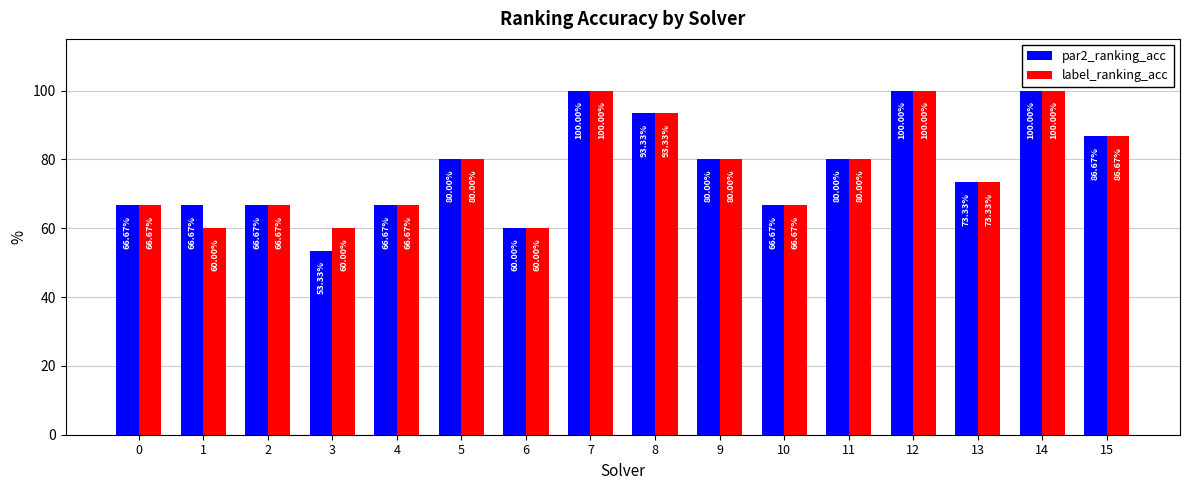

Count the number of categories in the chart.

16